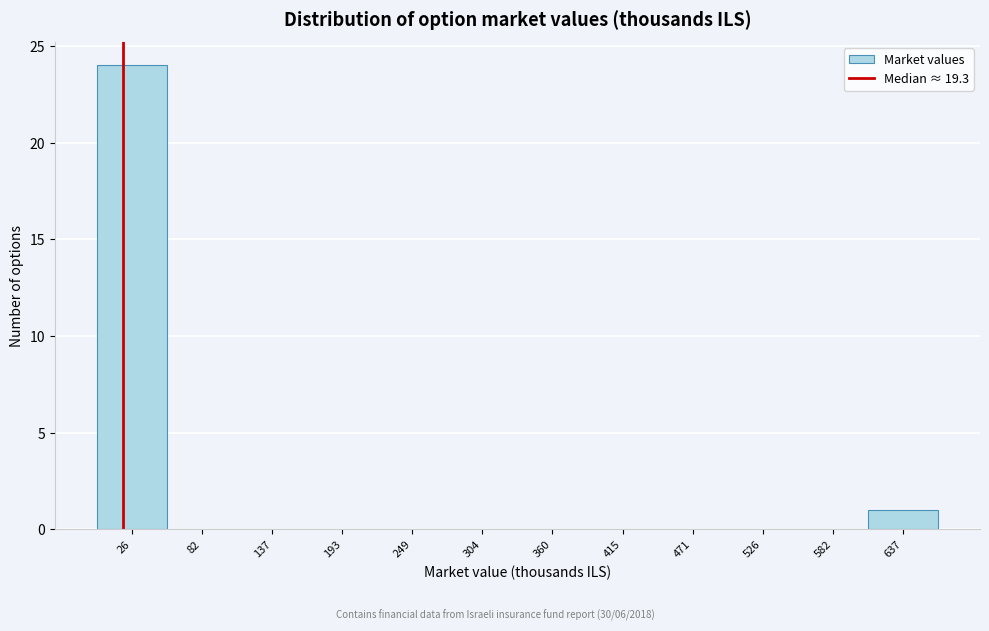

How tall is the bar that spans 0 to 50 on the x-axis? Neither the bar edges nor the heights are printed on the chart, so give them approximately, as read against the axes.

24